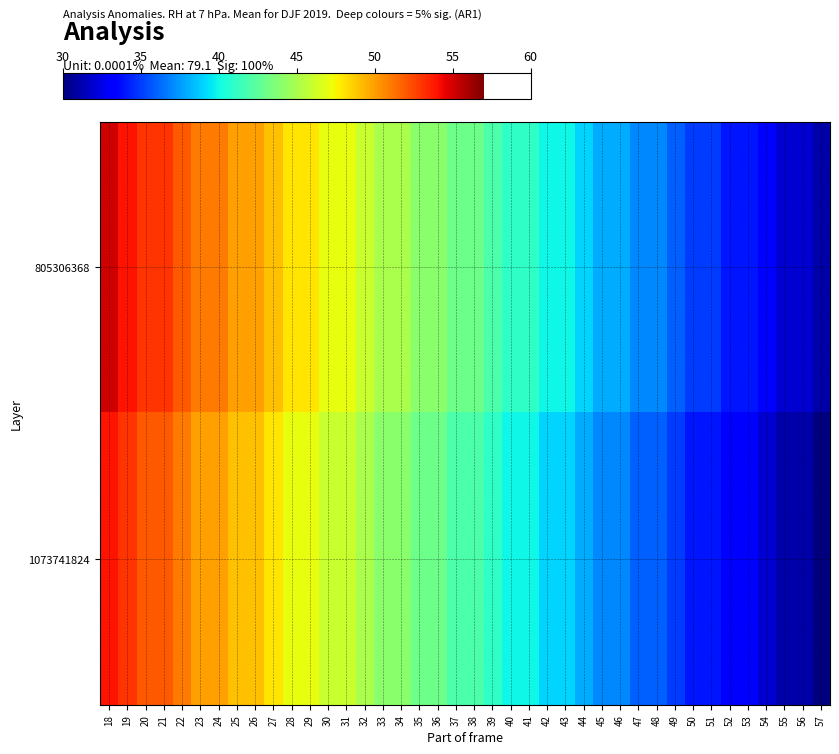

At which category is the sum across all series the highest?

18